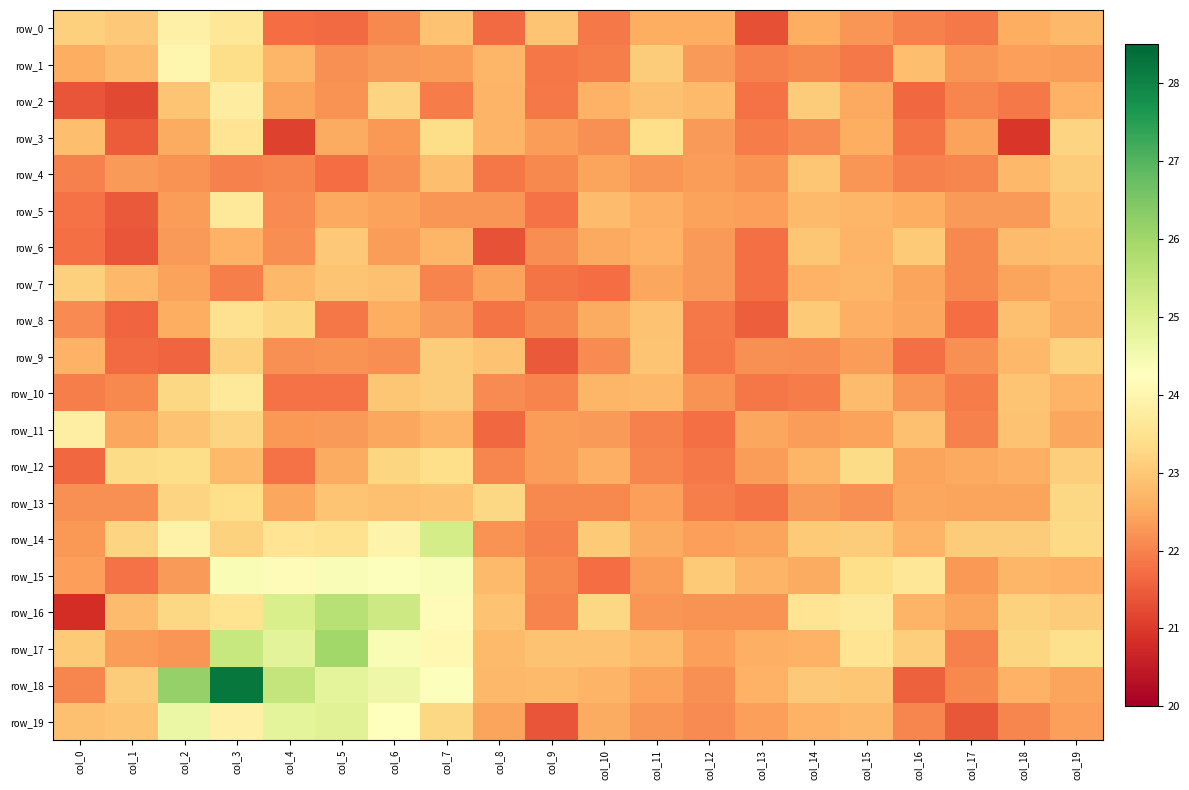

What is the approximate value of row_11 at col_11?

22.0